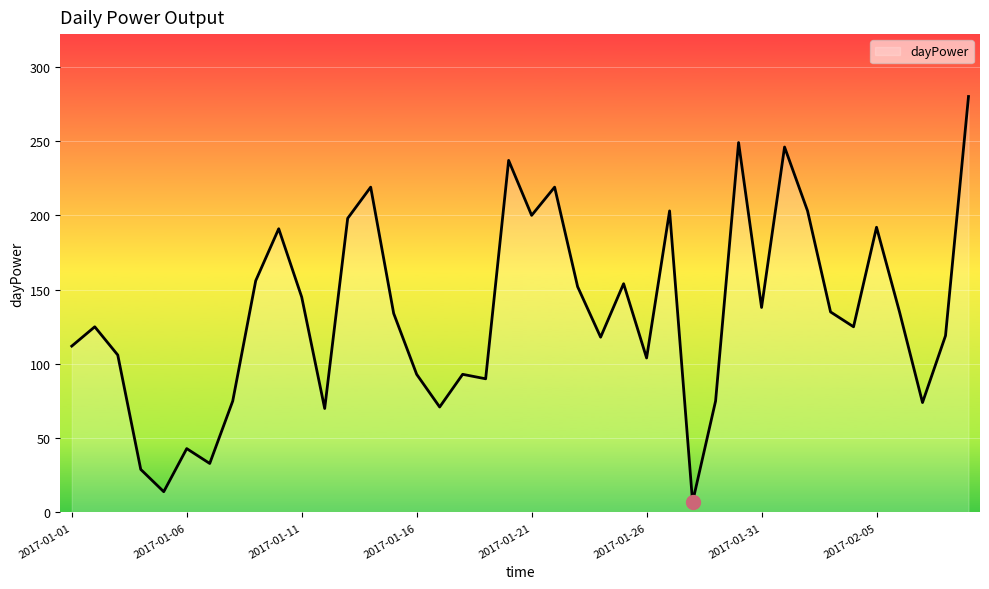

What is the minimum value shown in the chart?

7